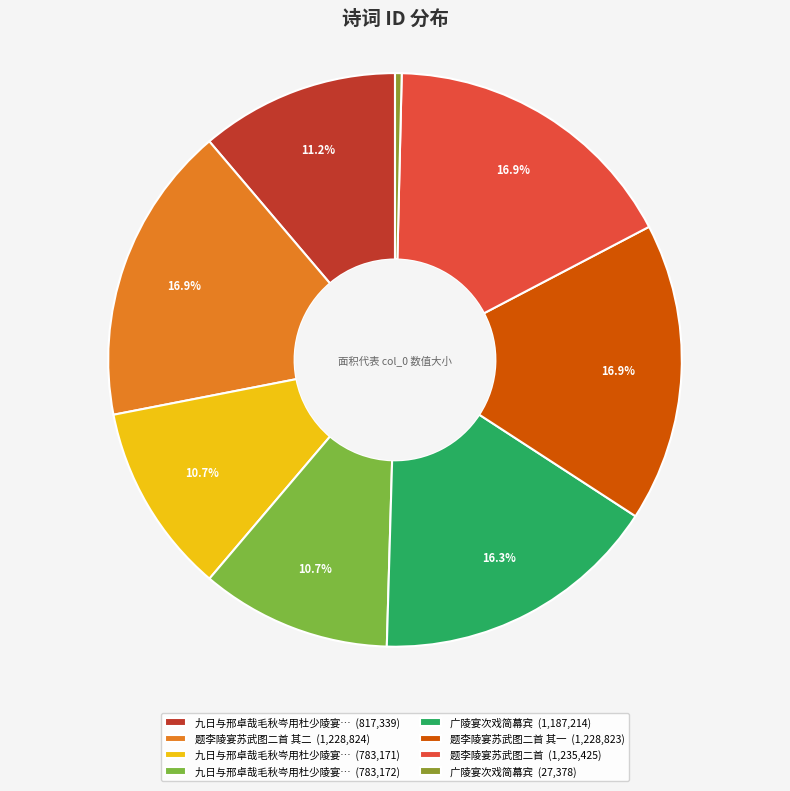

Rank the categories by value from highest to lowest.

题李陵宴苏武图二首, 题李陵宴苏武图二首 其二, 题李陵宴苏武图二首 其一, 广陵宴次戏简幕宾, 九日与邢卓哉毛秋岑用杜少陵宴蓝田庄韵, 九日与邢卓哉毛秋岑用杜少陵宴蓝田庄韵 其二, 九日与邢卓哉毛秋岑用杜少陵宴蓝田庄韵 其一, 广陵宴次戏简幕宾